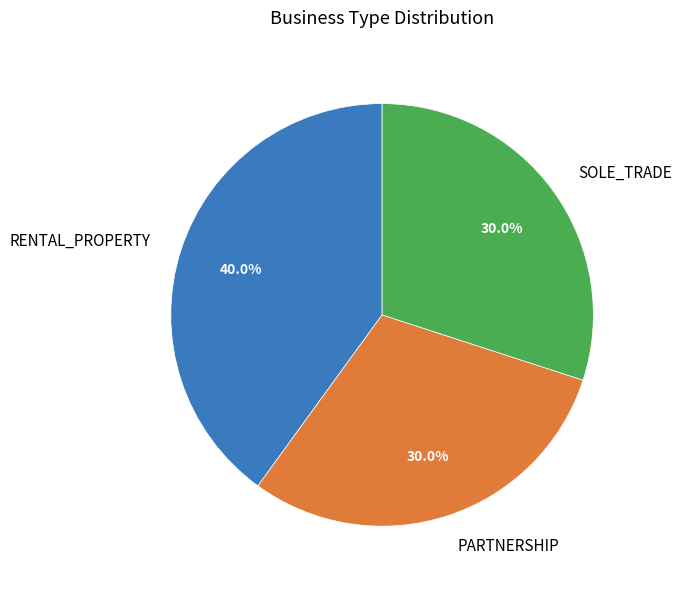

What percentage is NOT represented by SOLE_TRADE?

70.0%